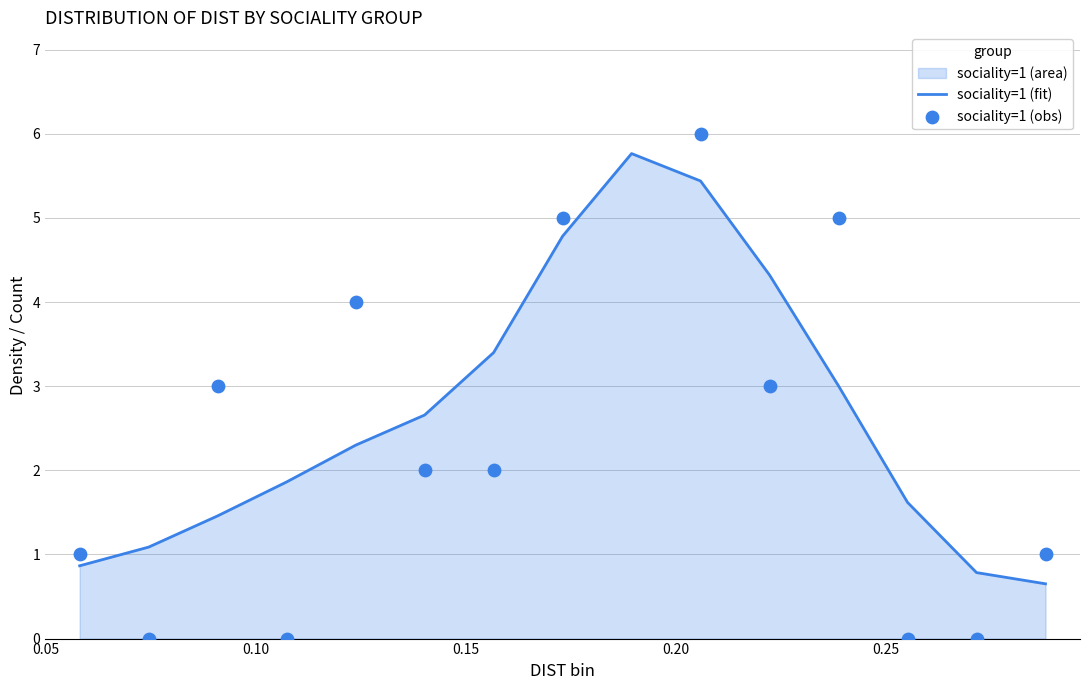

What is the lowest value of the sociality=1 (fit) series?

0.7